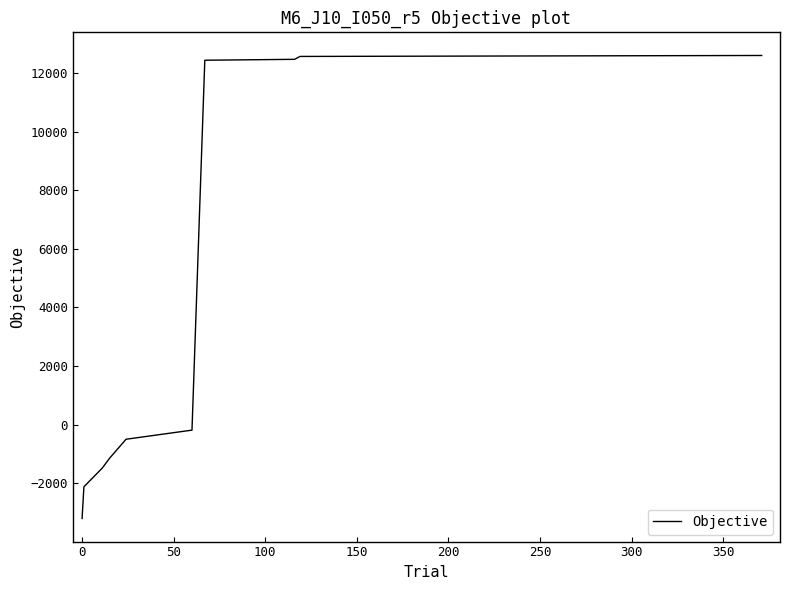

What is the smallest value displayed?

-3204.3